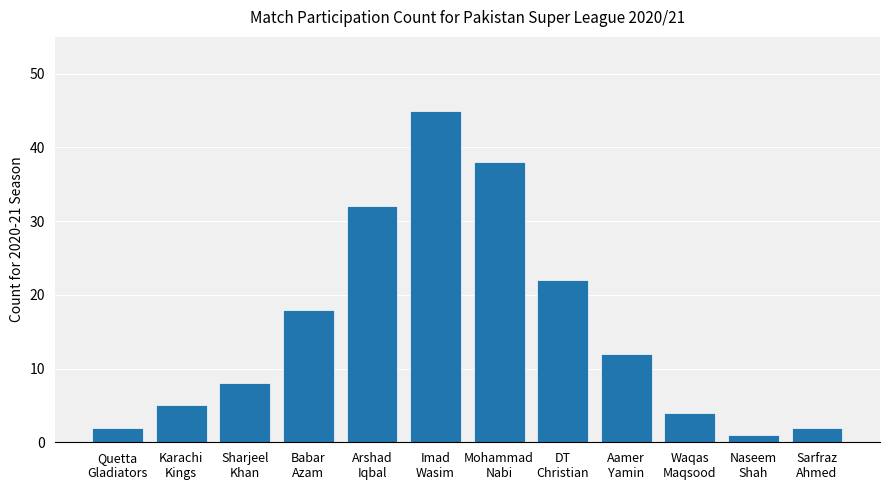

What is the maximum value shown in the chart?

45